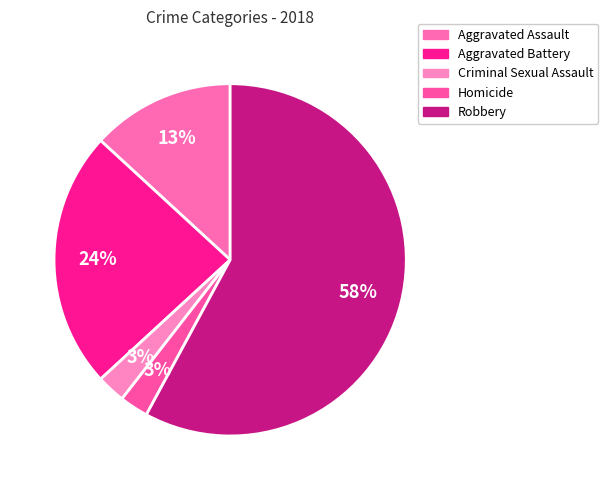

What percentage is NOT represented by Aggravated Assault?

86.8%